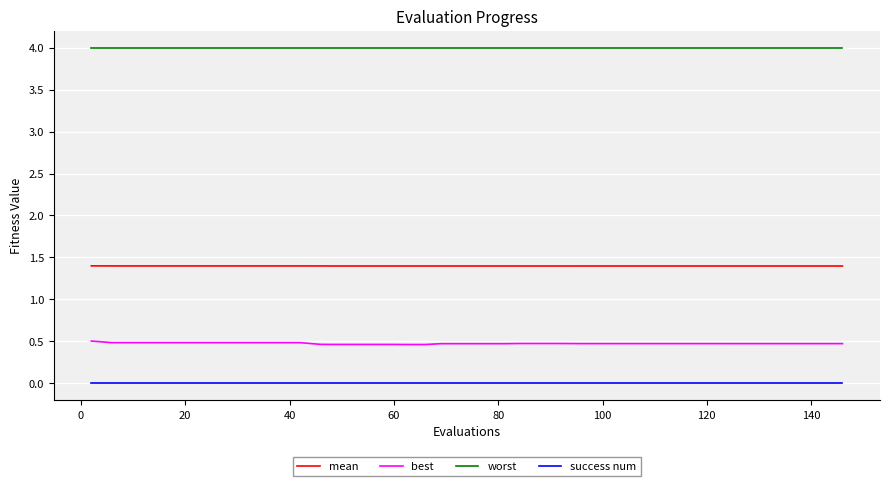

True or false: mean and worst cross at least once.

False